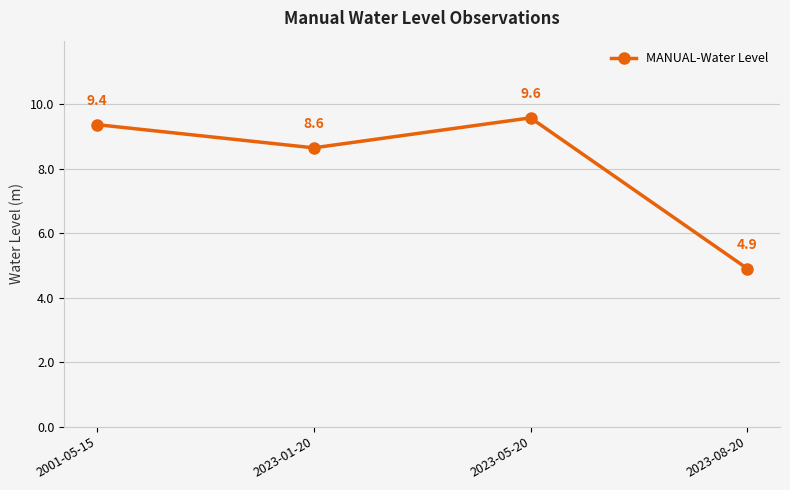

Reading left to right, list all the values displayed in this chart.

2001-05-15=9.4	2023-01-20=8.6	2023-05-20=9.6	2023-08-20=4.9